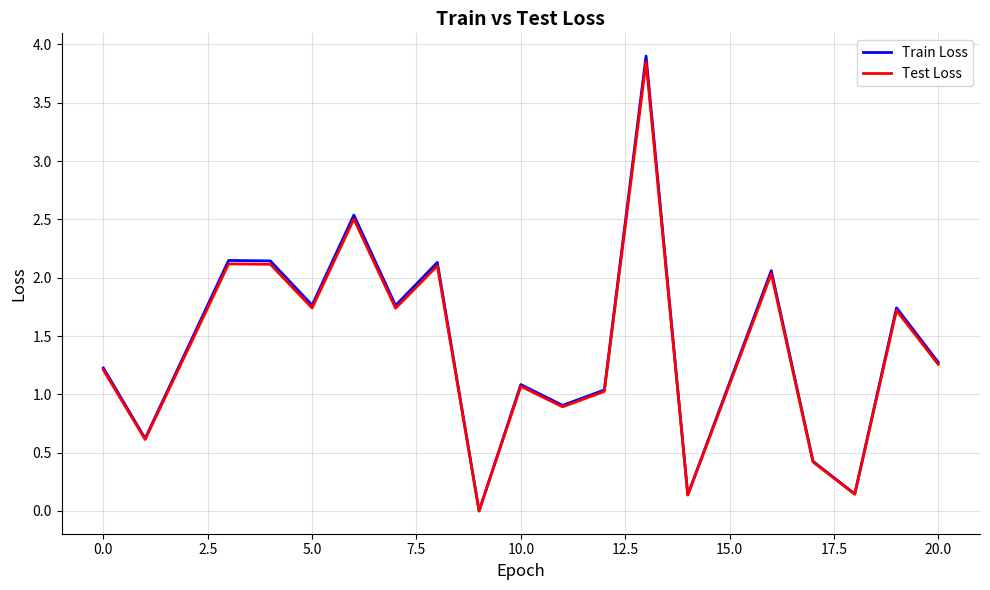

Which series has the widest spread of values?

Train Loss